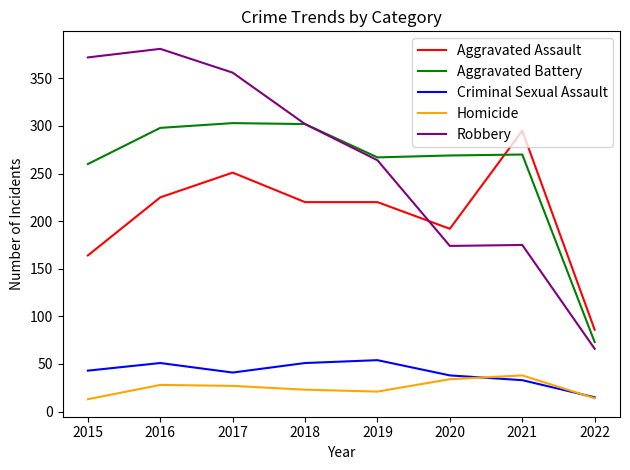

What is the approximate value of Criminal Sexual Assault at 2020?

38